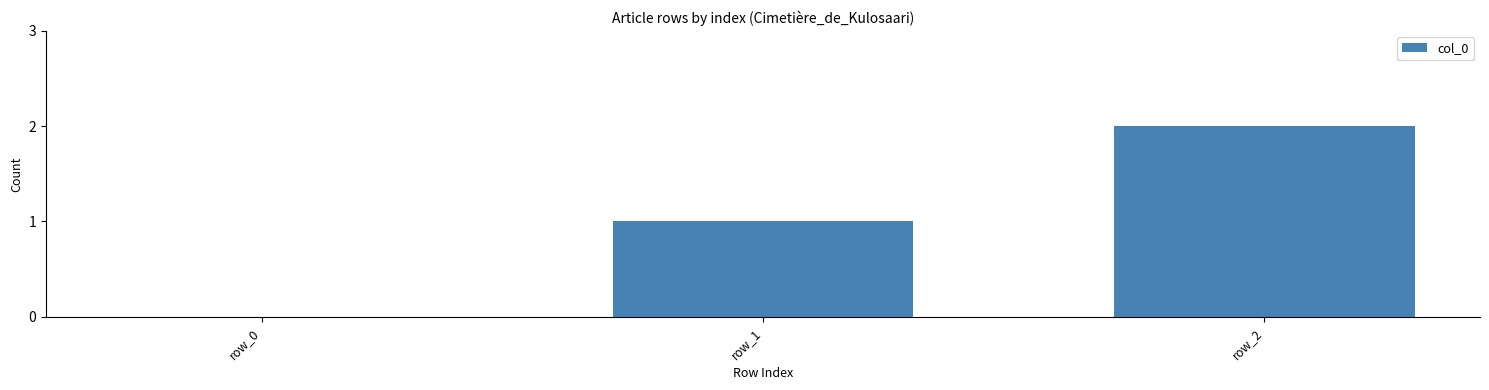

What is the maximum value shown in the chart?

2